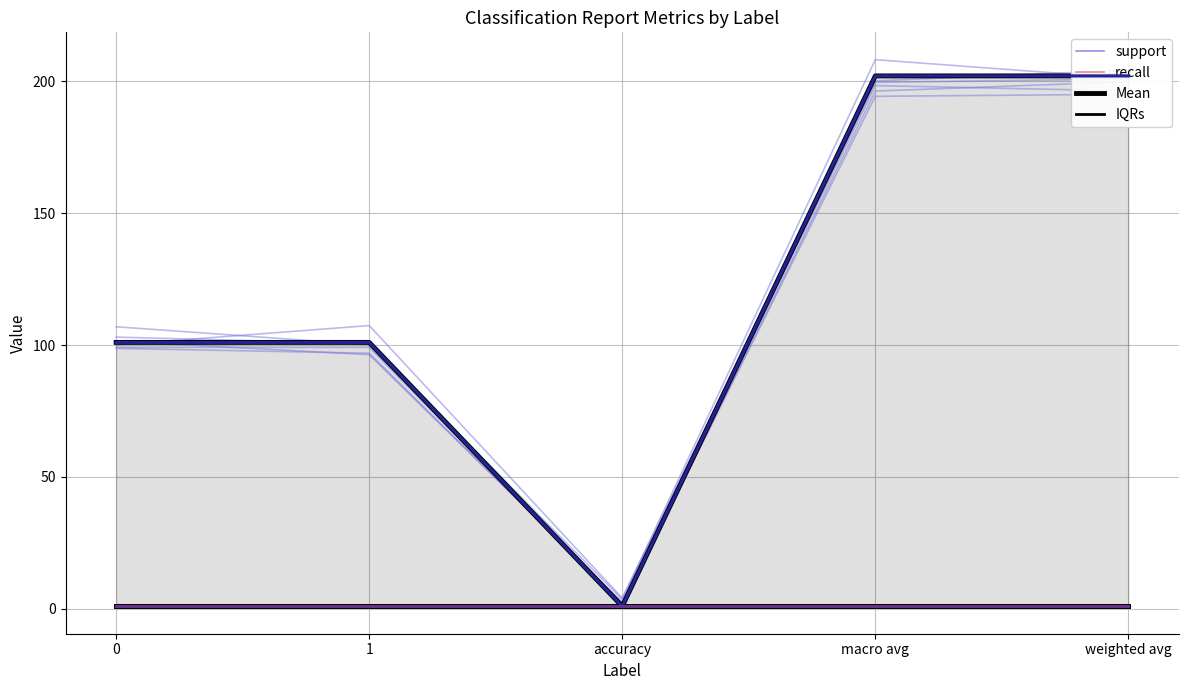

True or false: f1-score and recall intersect in this chart.

False